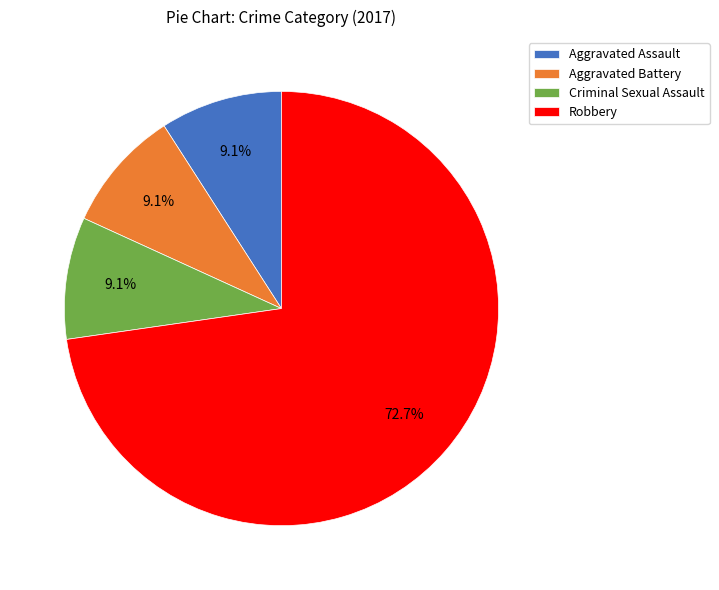

What is the ratio of the value at Criminal Sexual Assault to the value at Aggravated Battery?

1.0